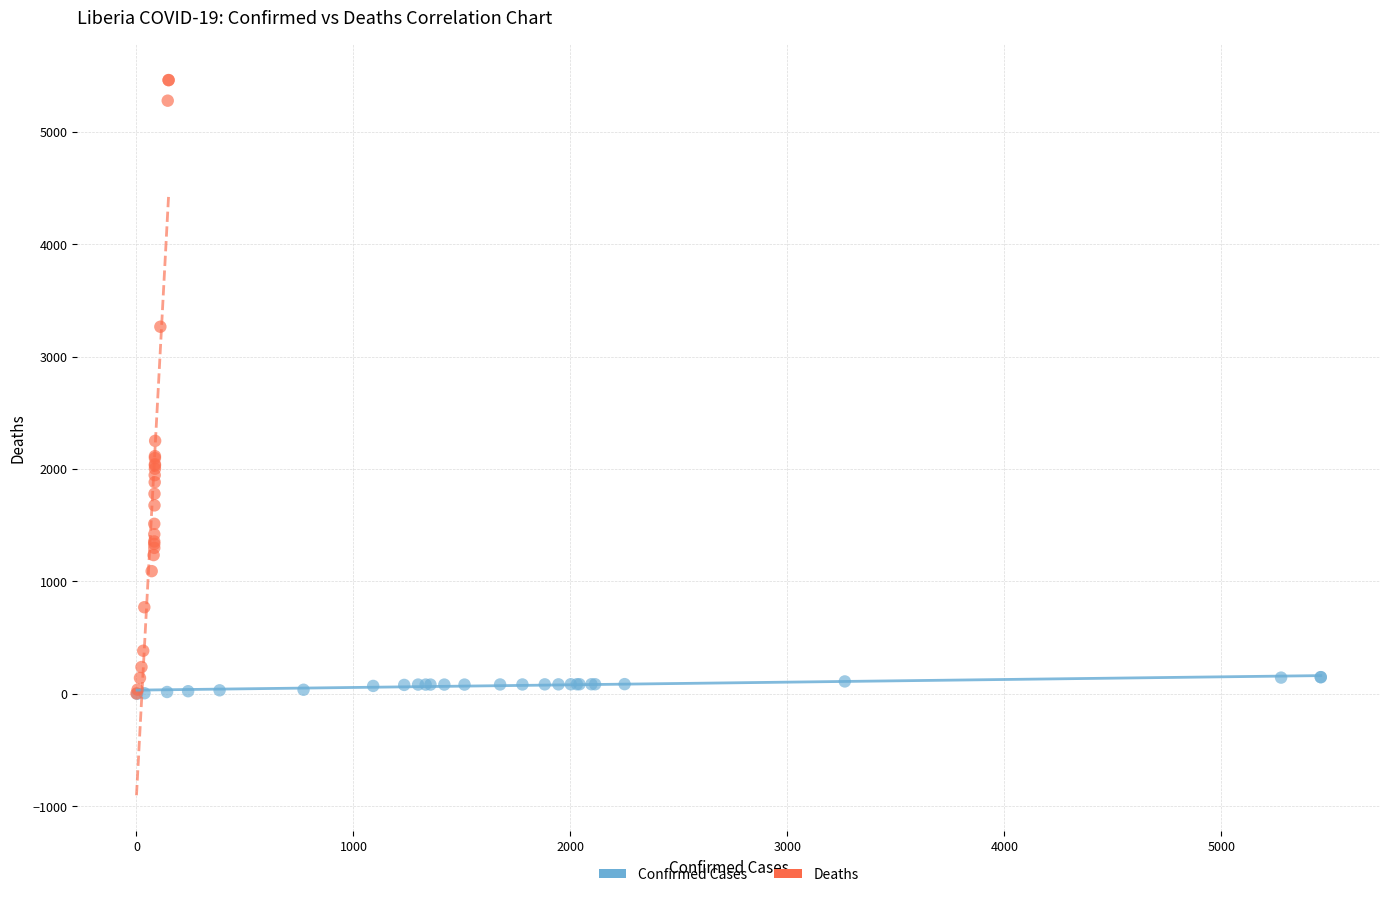

Which series contains the highest Y value?

Deaths